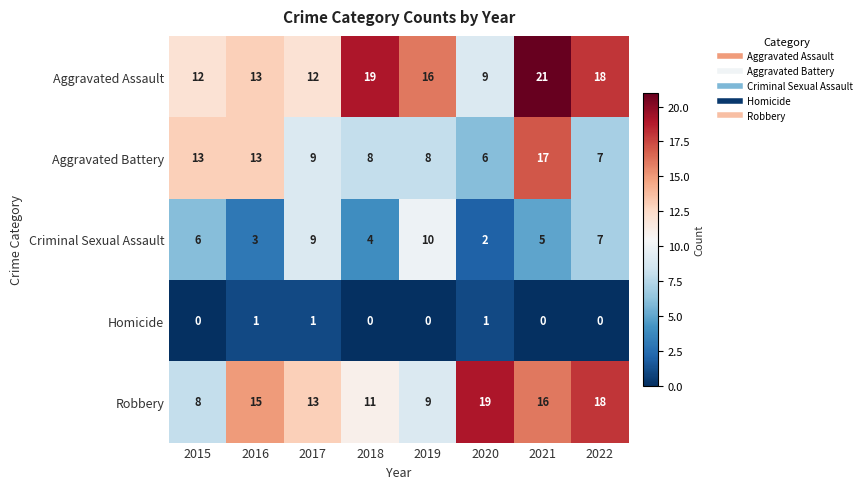

What is the difference between the maximum and minimum values in the Aggravated Assault series?

12